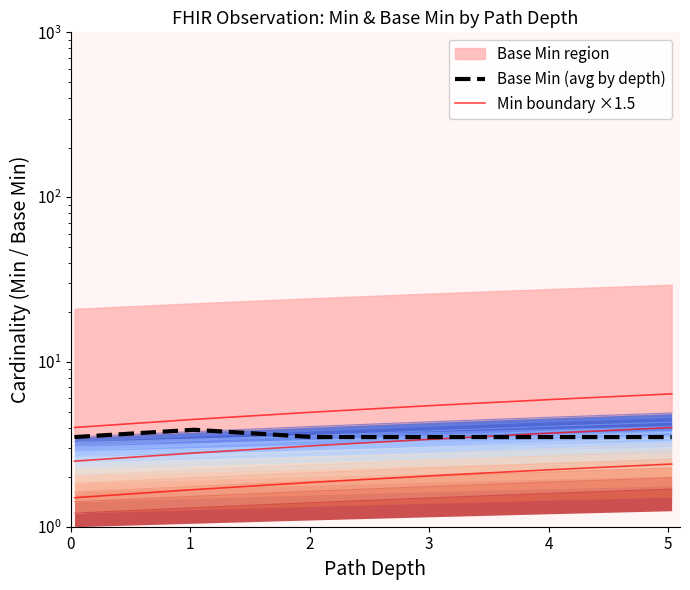

Between 3 and 5, which series saw the biggest shift?

Min boundary ×1.5